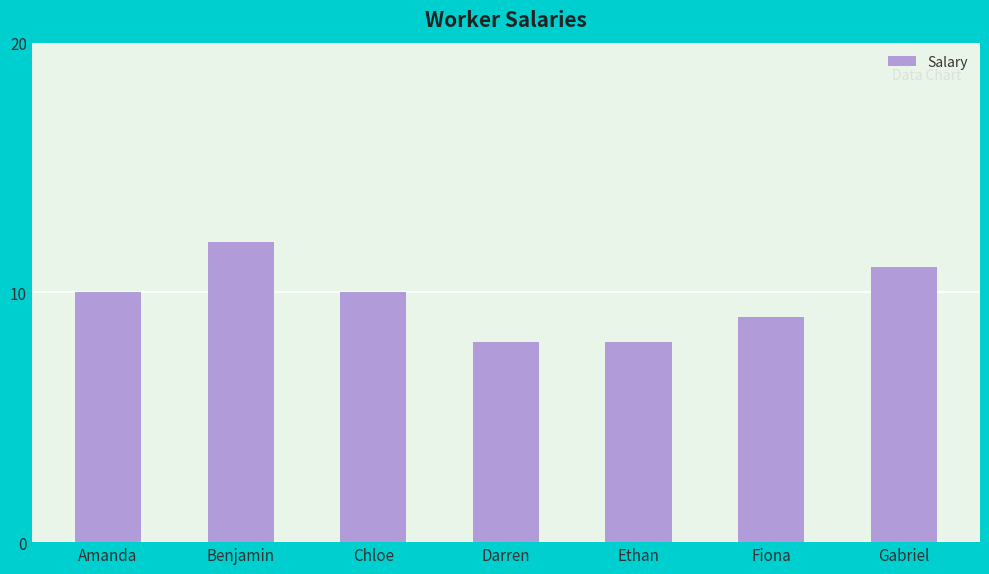

Is it true that the value at Gabriel is 7?

False